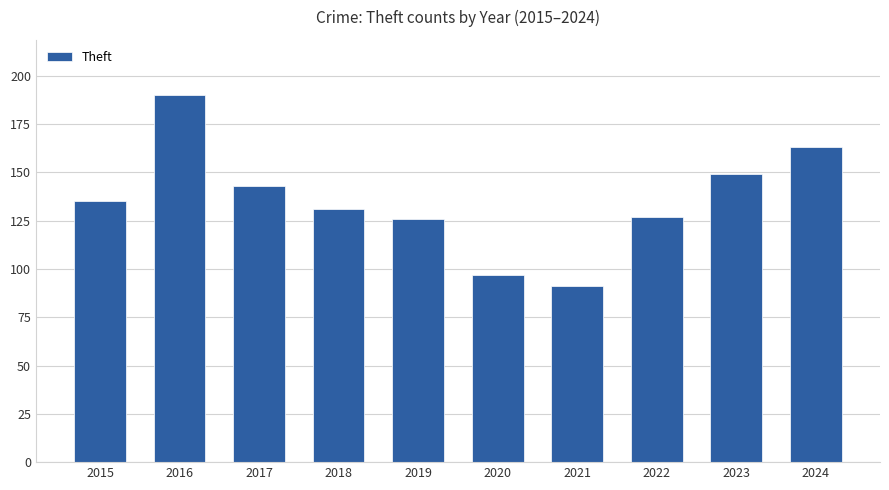

True or false: the data shows 172 at 2020.

False